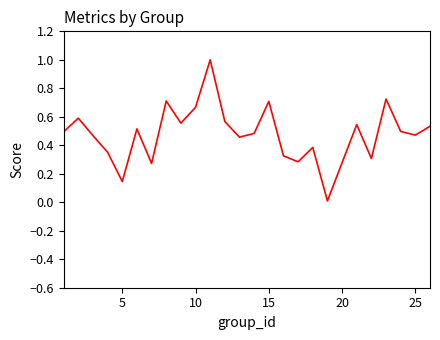

What is the difference between the maximum and minimum values?

1.0